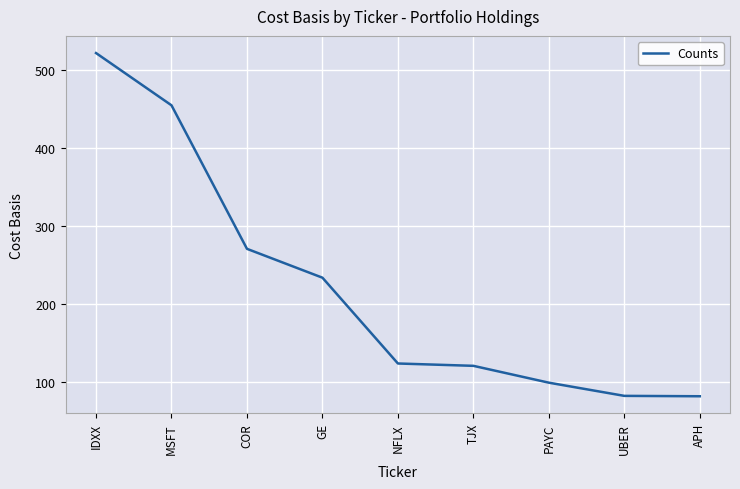

What is the change in value from IDXX to UBER?

-439.5